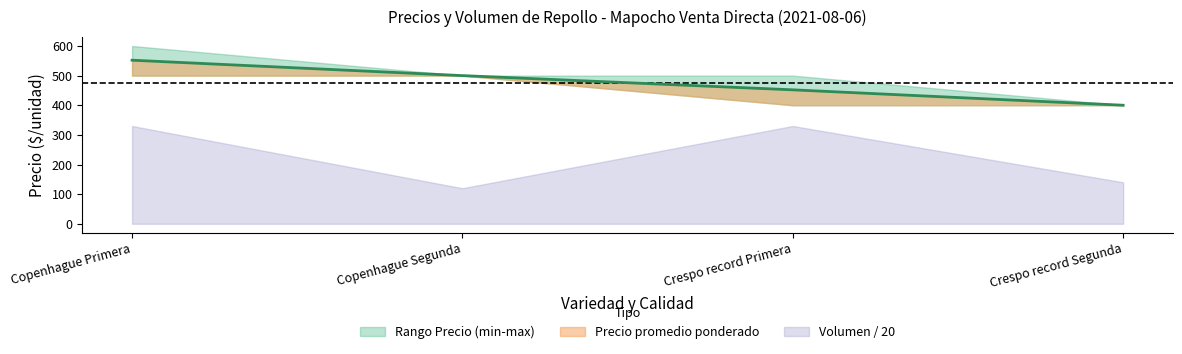

At how many categories does at least one series exceed 568?

1